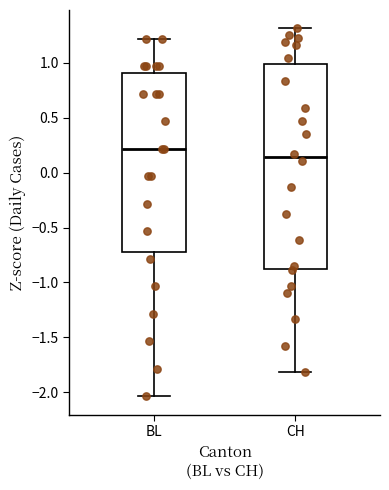

Which box's median line is the highest?

BL